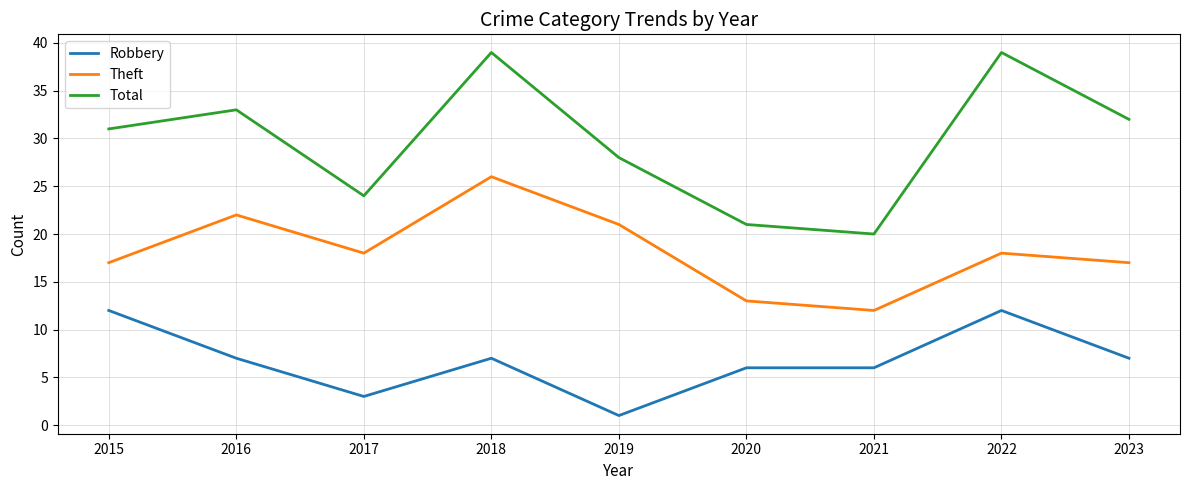

What is the difference between the second highest and second lowest values in the Theft series?

9